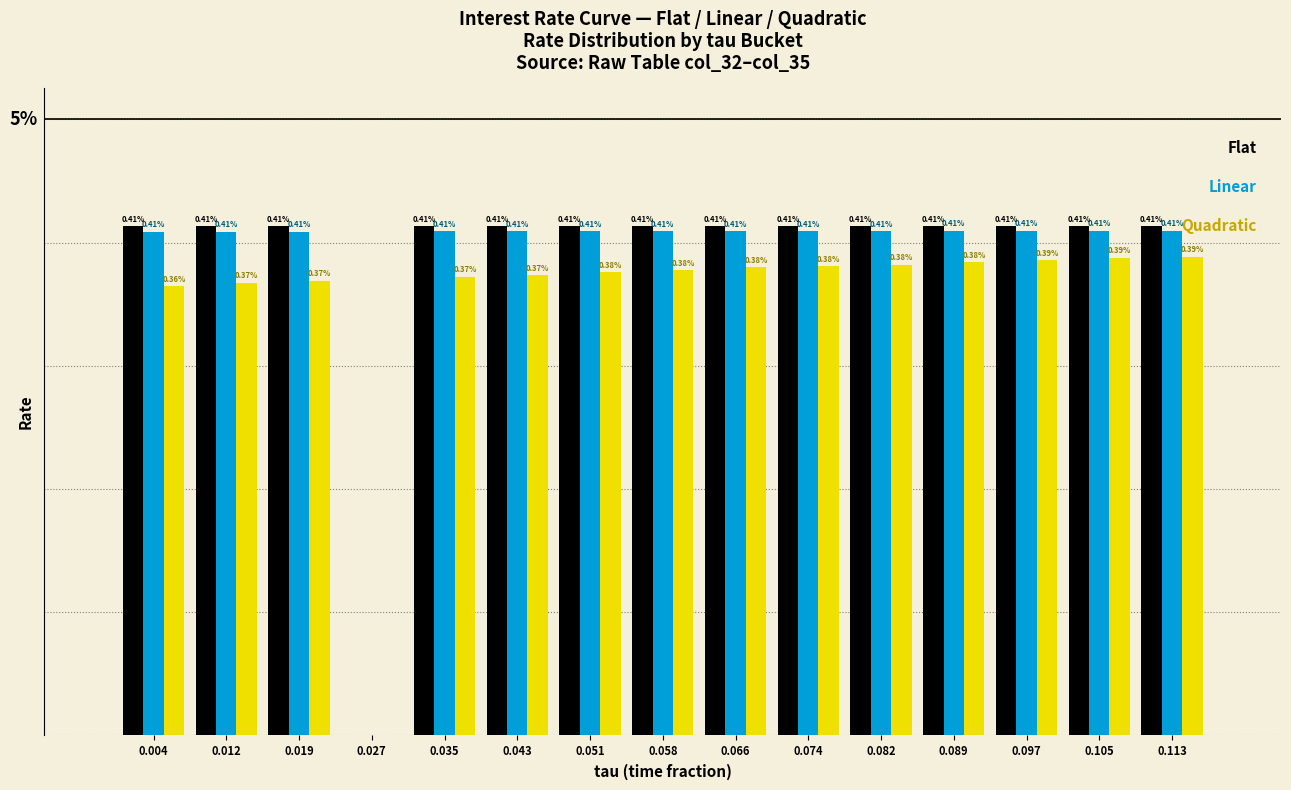

Does the chart contain stacked bars?

No